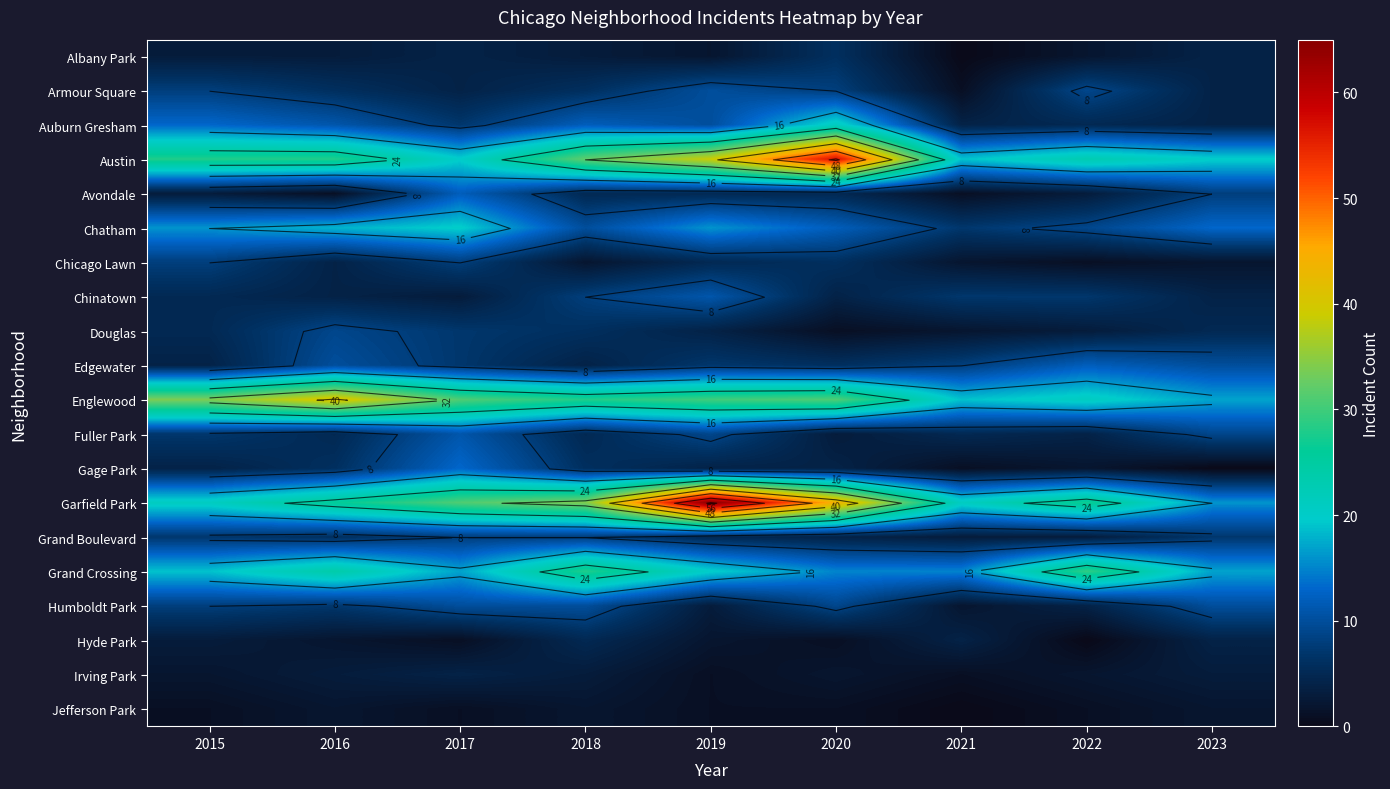

What is the approximate value of Austin at 2015?

28